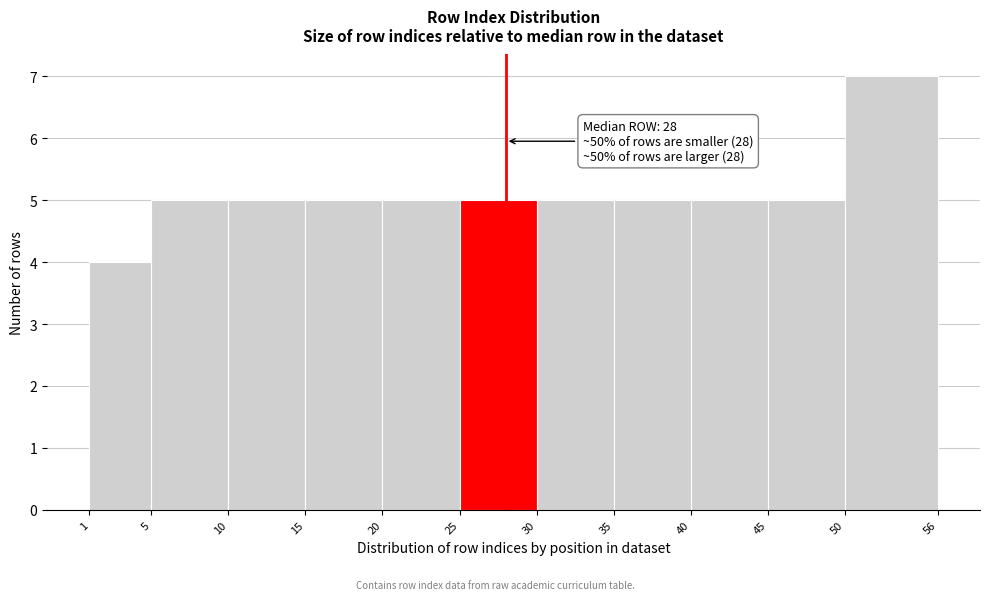

Which range on the x-axis has the tallest bar?

50 to 56